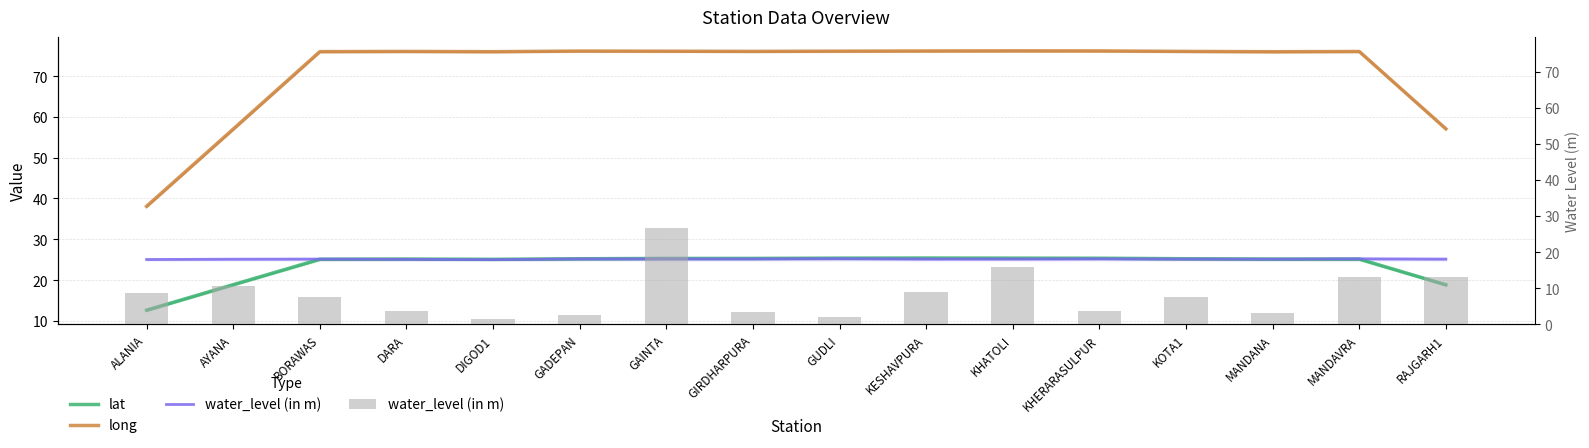

What are all the series names shown in the legend?

lat, long, water_level (in m)